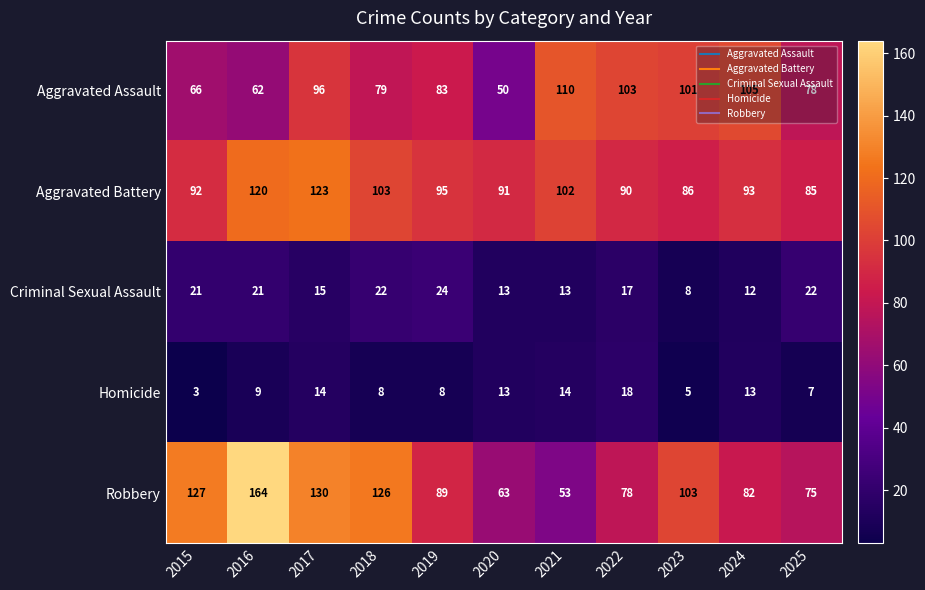

Which series changed the most between 2020 and 2024?

Aggravated Assault